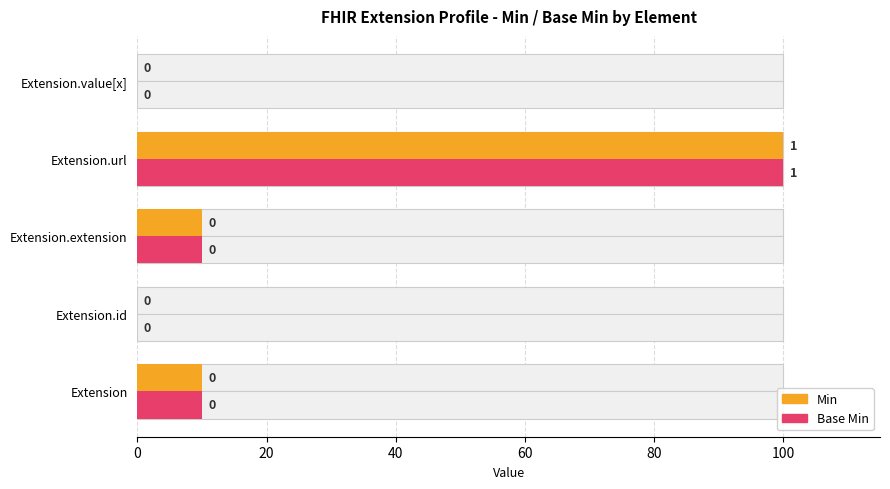

How many Min values are between 0 and 10?

4